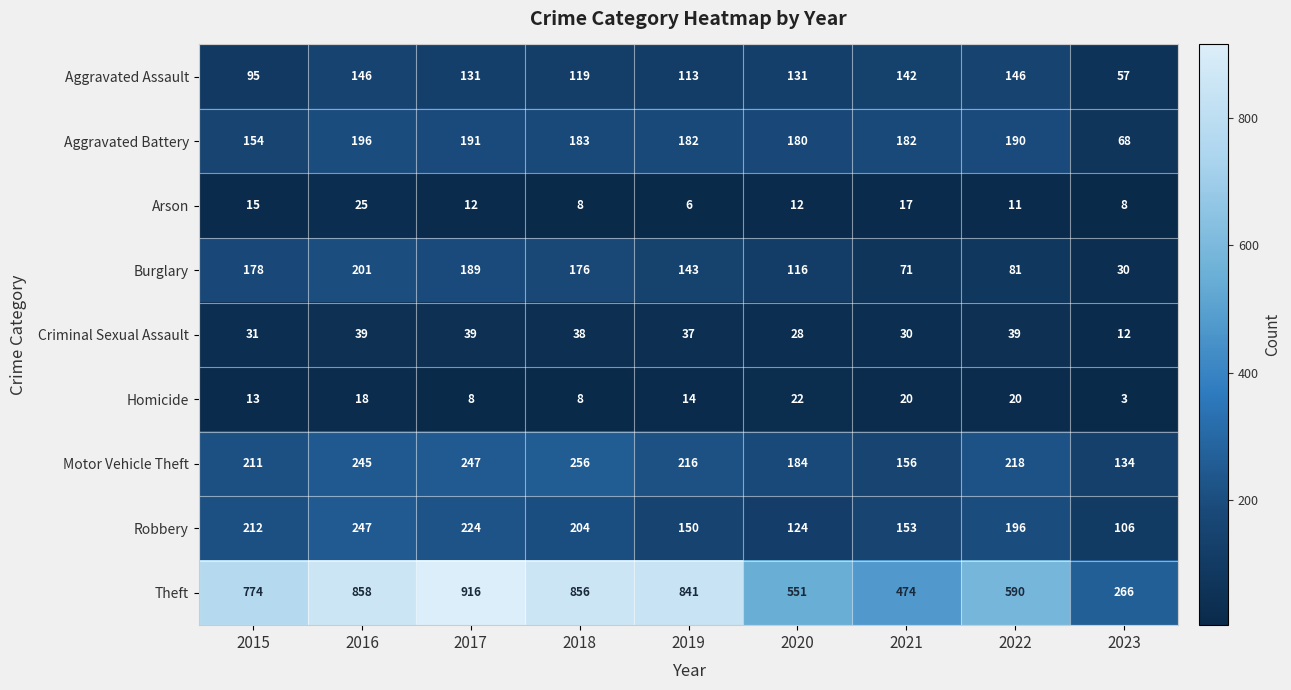

Rank the series at 2022 from highest to lowest value.

Theft, Motor Vehicle Theft, Robbery, Aggravated Battery, Aggravated Assault, Burglary, Criminal Sexual Assault, Homicide, Arson